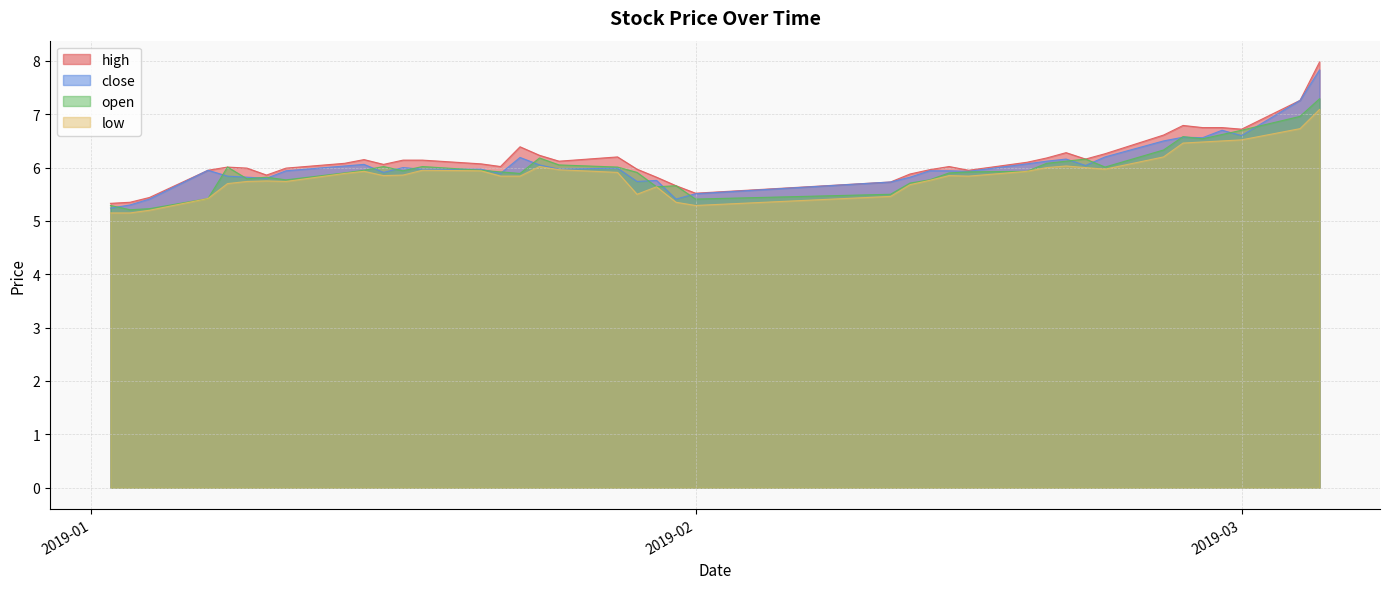

What is the difference between the second highest and second lowest values in the high series?

1.9